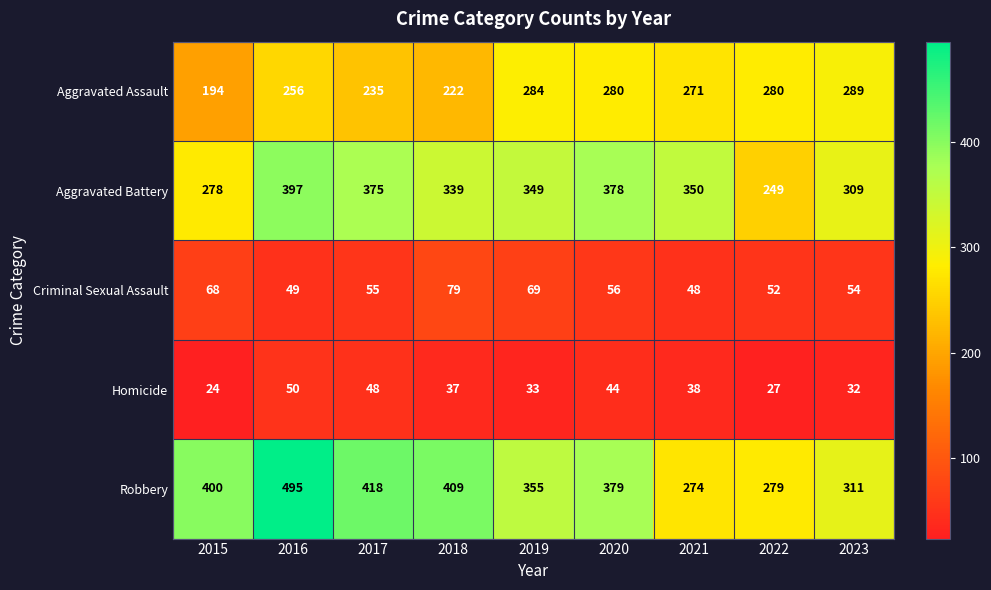

Which category has the highest value in the Homicide series?

2016